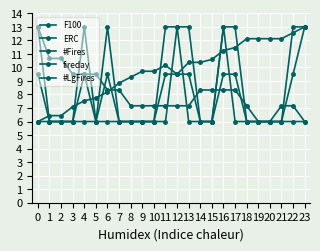

How many lines are shown in the chart?

5